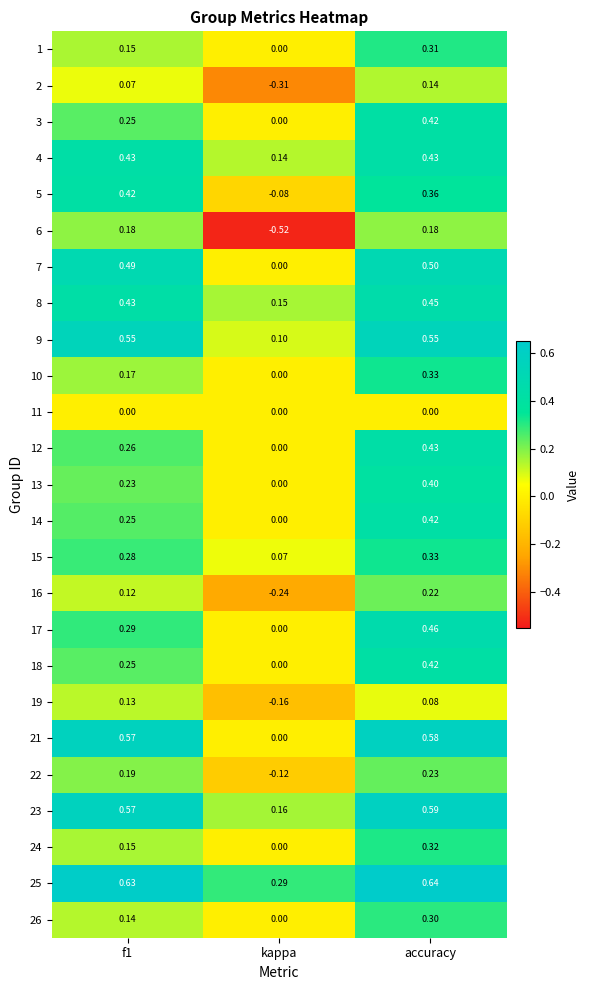

At which category does the chart reach its minimum across all series?

kappa